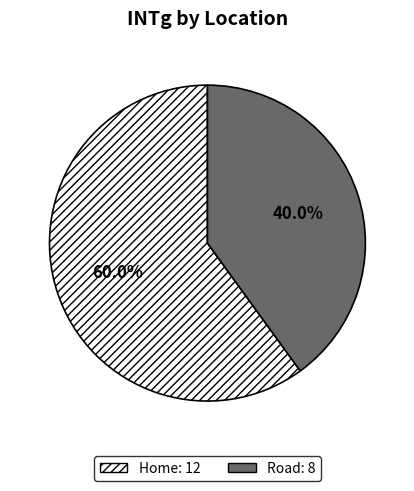

To the nearest percent, what percentage of the pie is Home?

60%